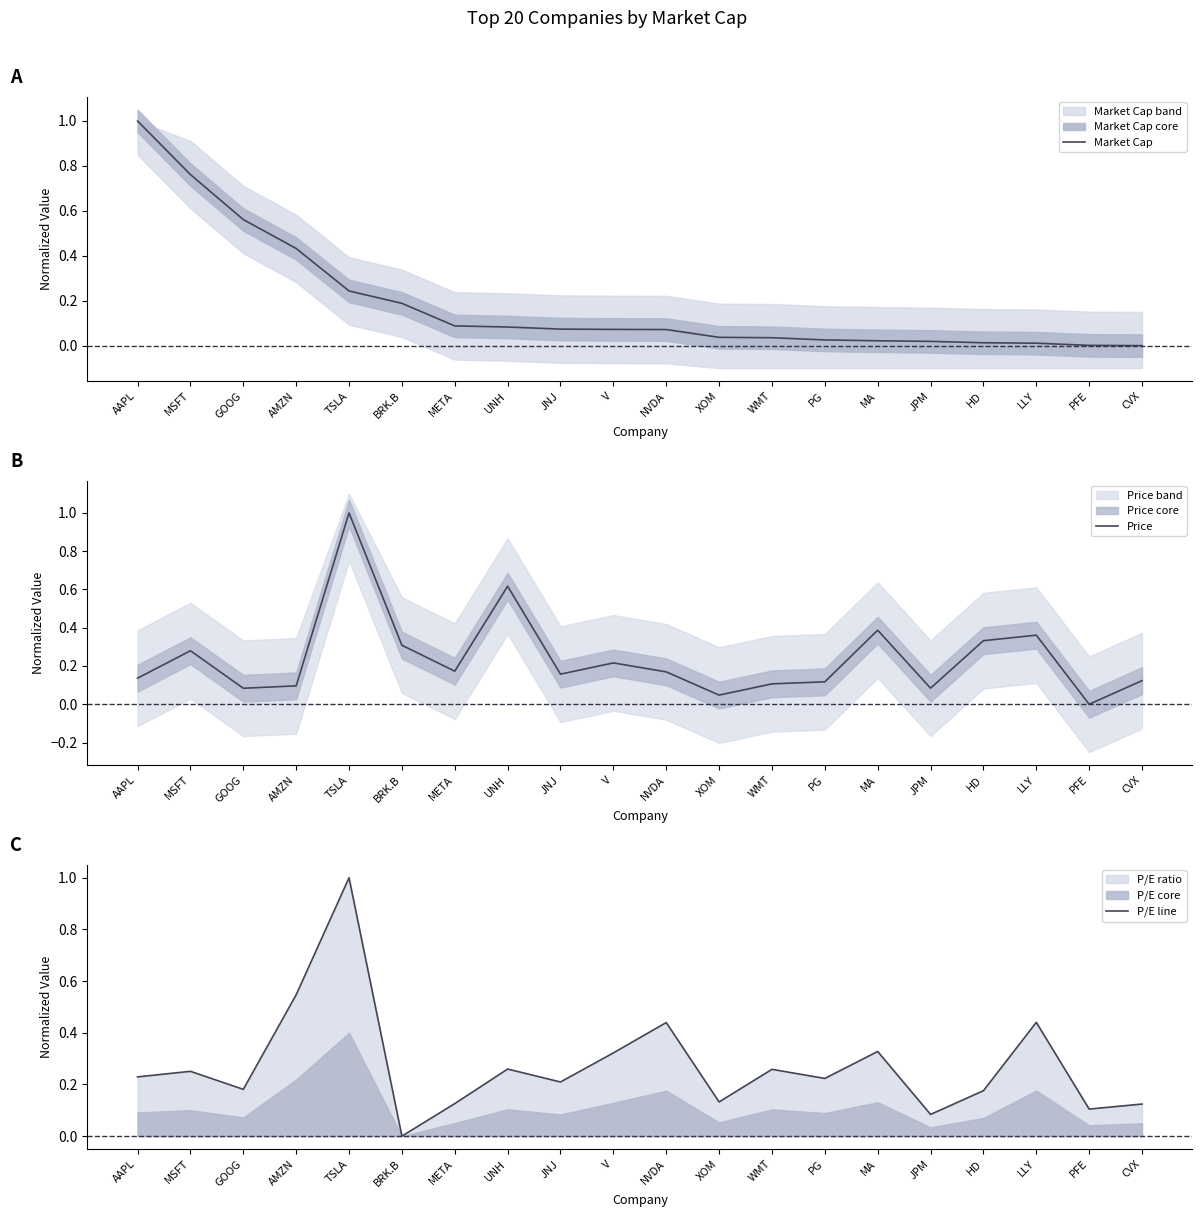

Rank the categories by Price value from highest to lowest.

TSLA, UNH, MA, LLY, HD, BRK.B, MSFT, V, META, NVDA, JNJ, AAPL, CVX, PG, WMT, AMZN, JPM, GOOG, XOM, PFE